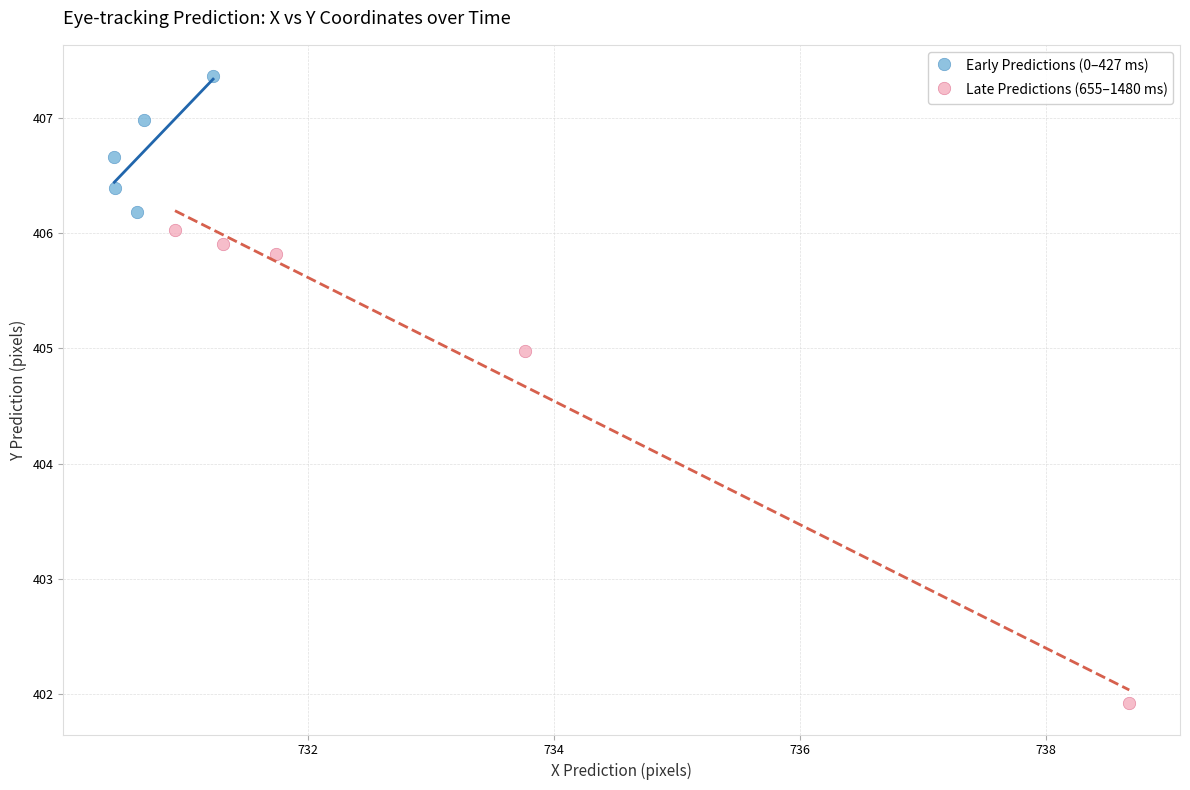

Which series reaches the minimum Y coordinate?

Late Predictions (655–1480 ms)